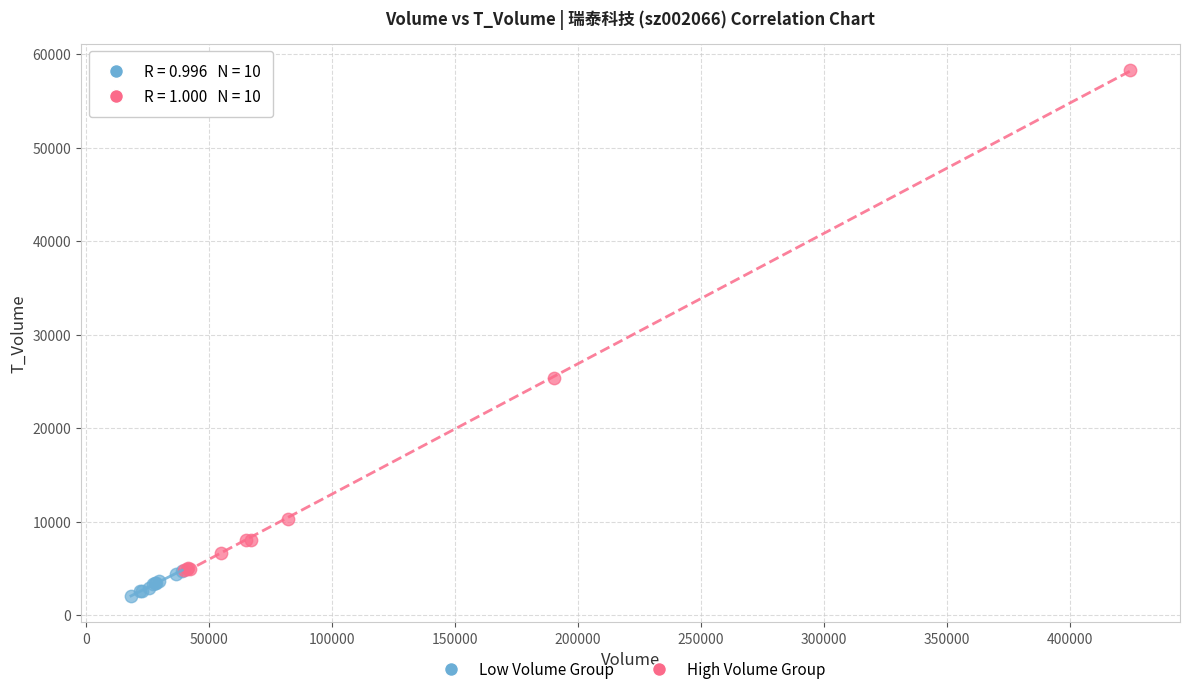

Which series reaches the minimum Y coordinate?

Low Volume Group